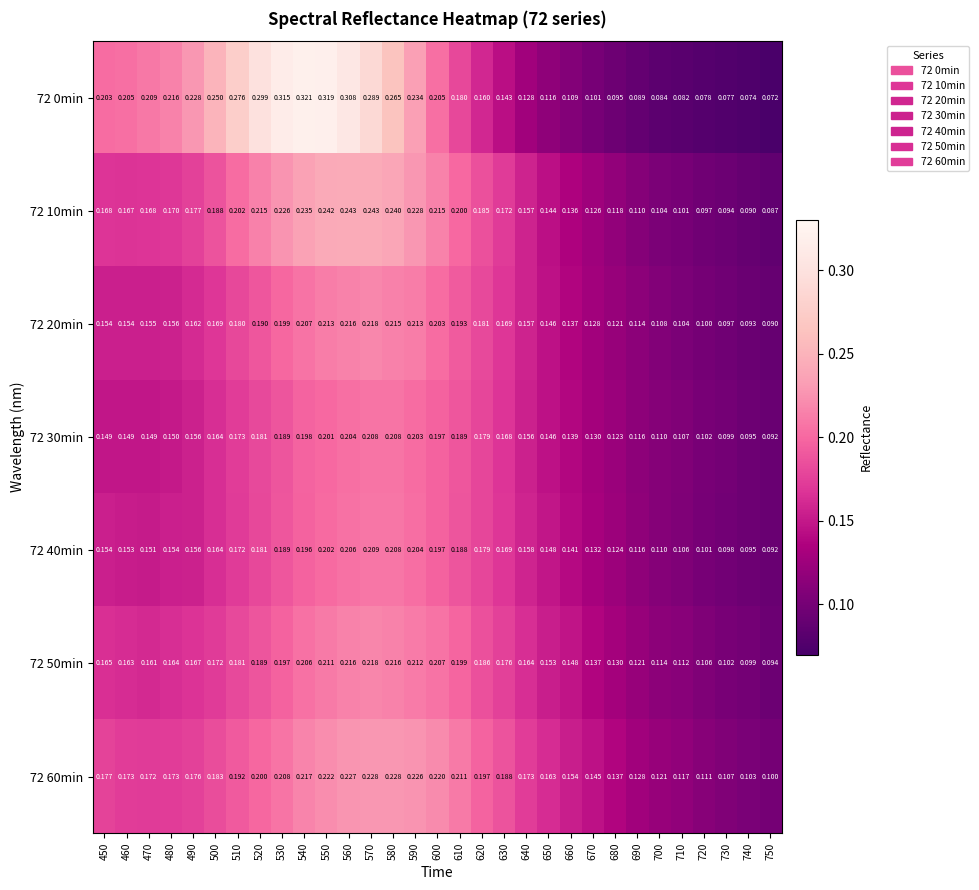

At which category does the chart reach its minimum across all series?

750